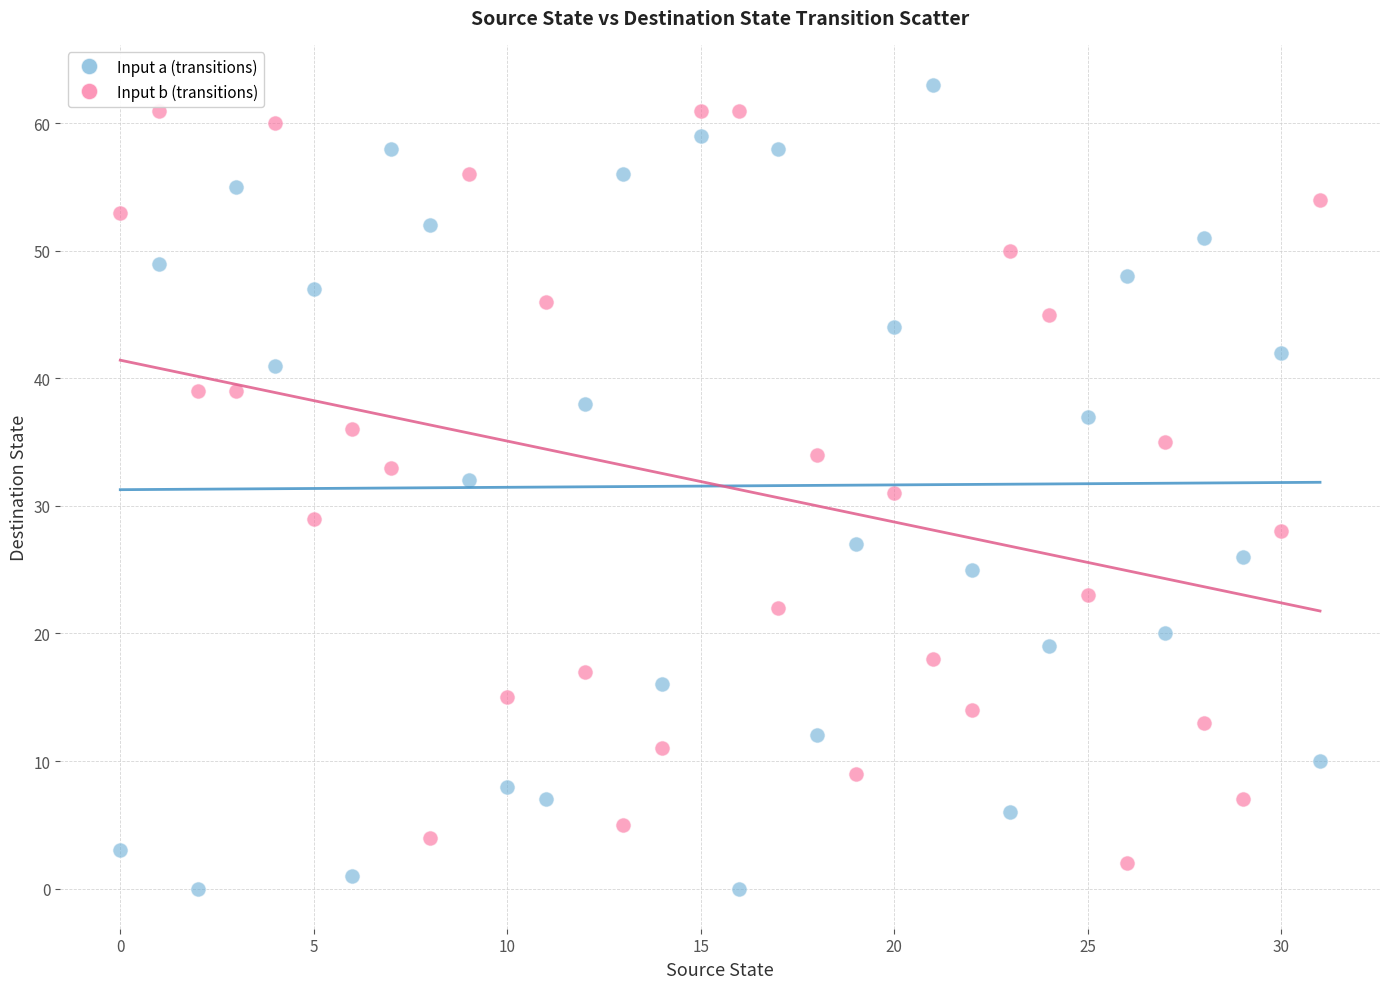

Which series reaches the maximum Y coordinate?

Input a (transitions)